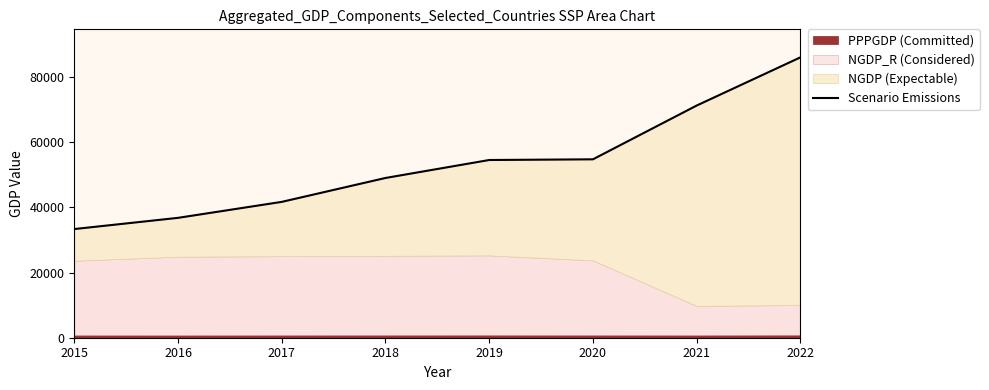

What is the change in value from 2018 to 2021?

+22209.4